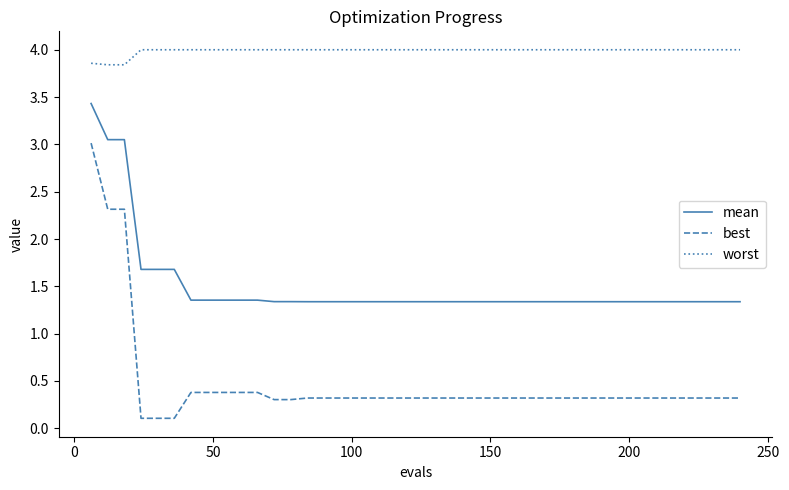

What is the greatest value displayed?

4.0